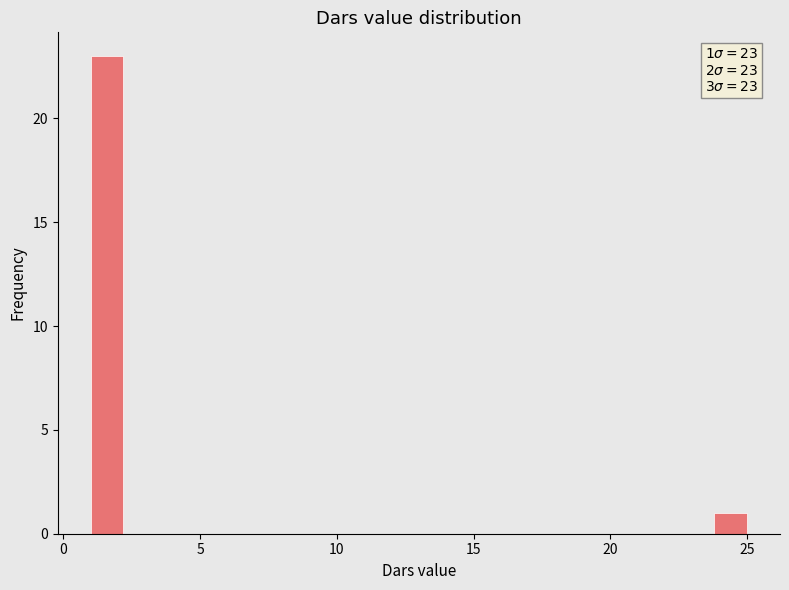

Read against the x-axis, roughly where is the centre of the tallest bar?

1.5